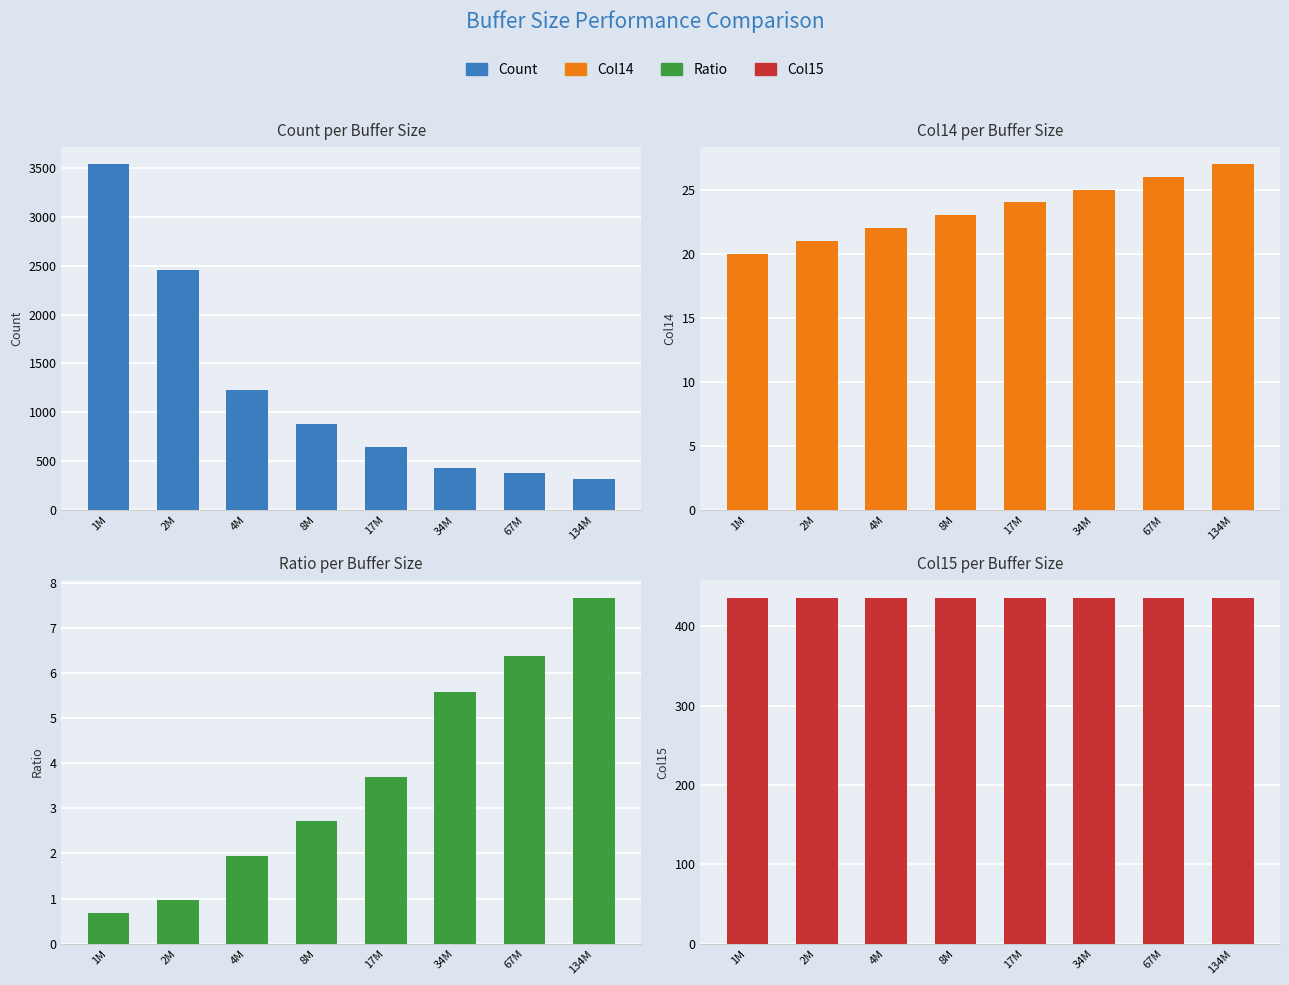

At 67M, list the series in order from smallest to largest.

Ratio, Col14, Count, Col15